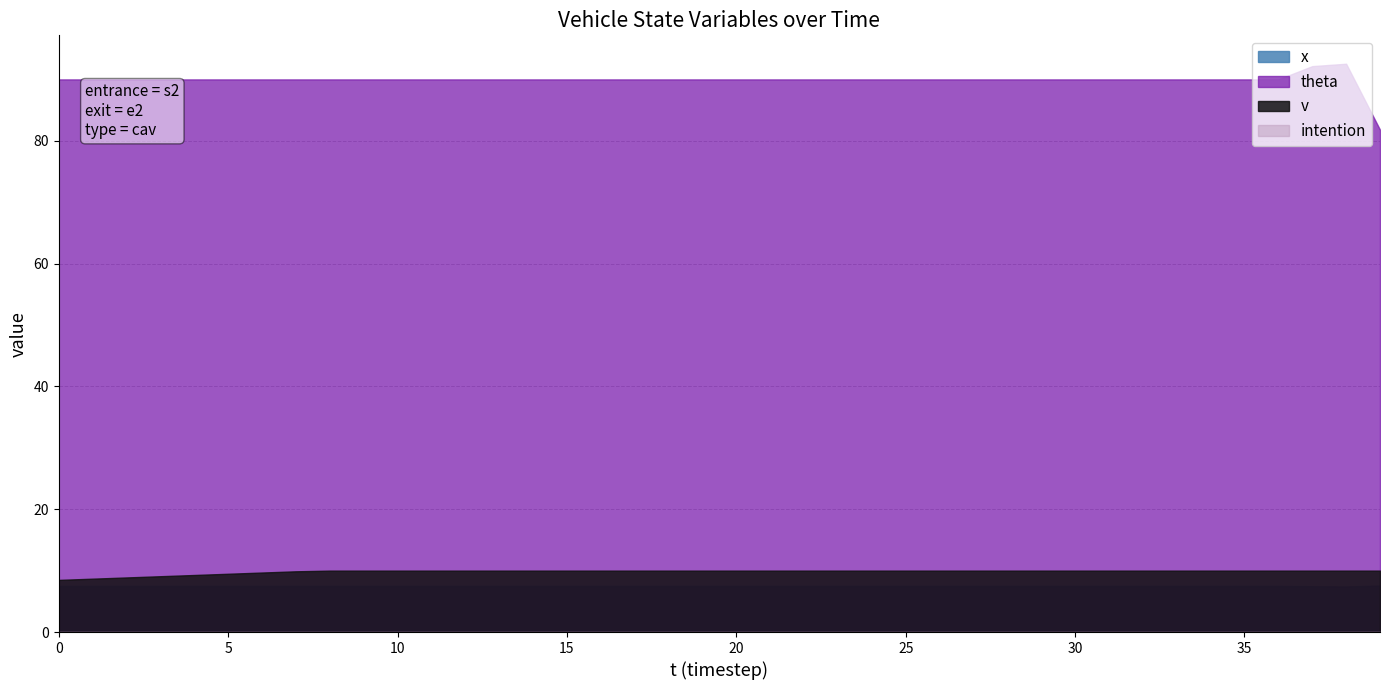

True or false: theta and x intersect in this chart.

False